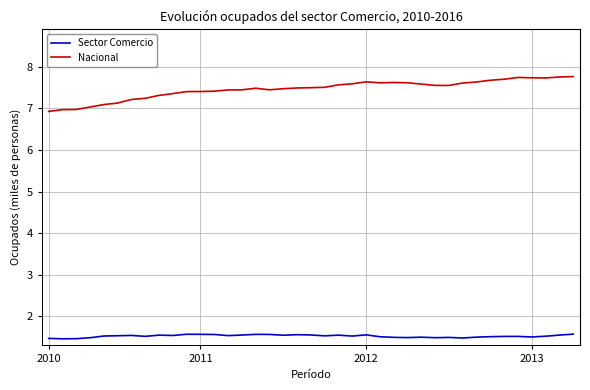

List the series in order of their overall mean, highest first.

Nacional, Sector Comercio